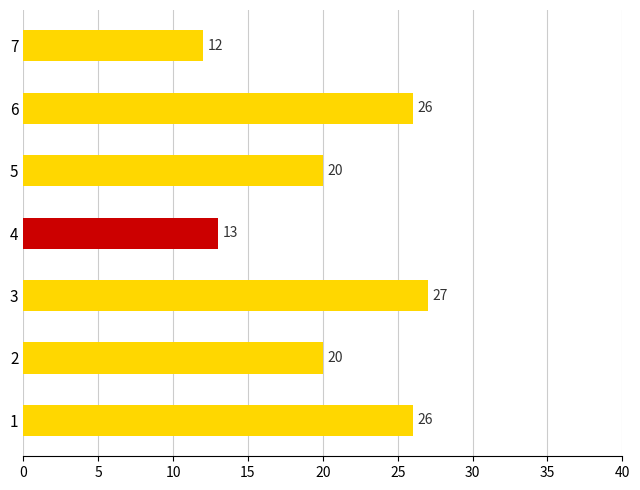

The value at 5 is 31. True or false?

False